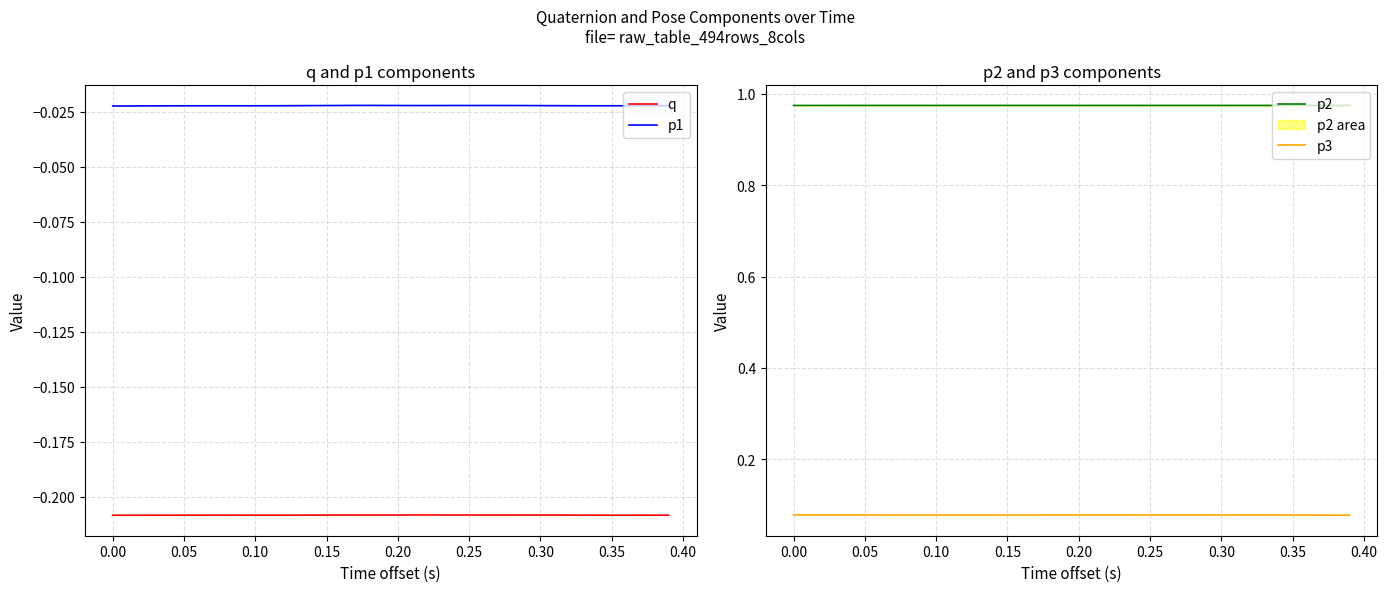

True or false: q and p1 intersect in this chart.

False